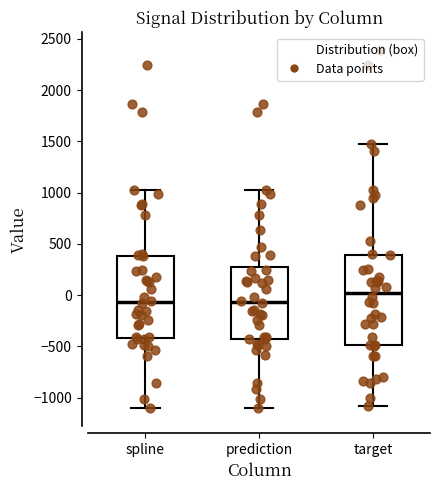

Where does the upper whisker of the box for spline end on the y-axis? The values are not printed on the chart, so give them approximately, as read against the axis.

1050